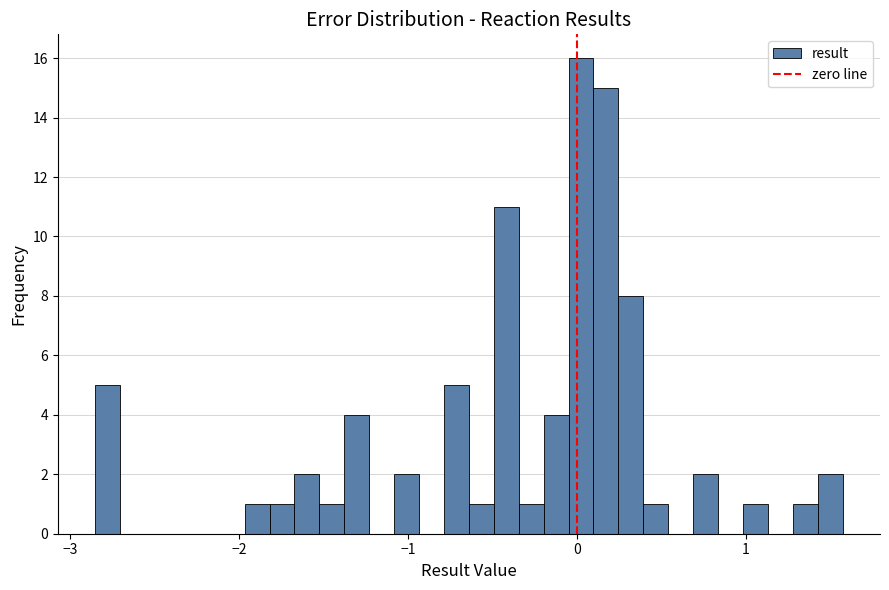

Around what value on the x-axis is the tallest bar? Give the approximate position of its centre, as read against the axis.

0.0